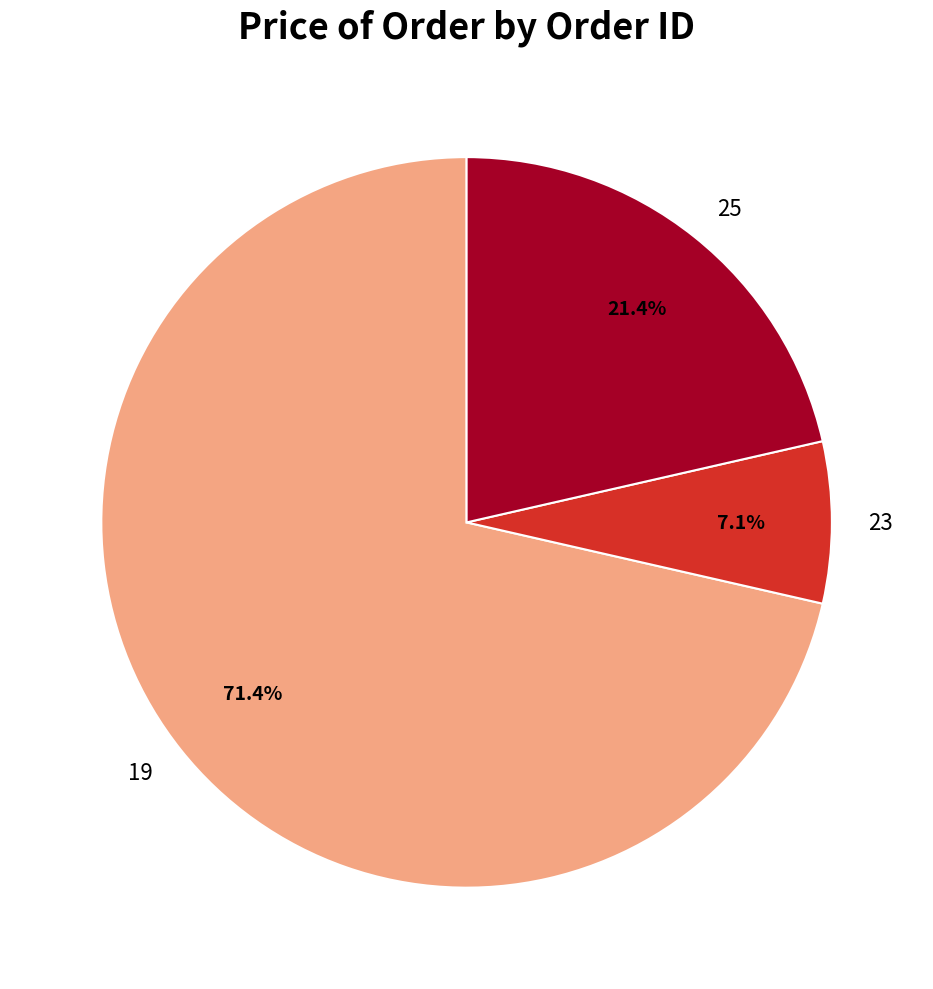

Rank the categories by value from highest to lowest.

19, 25, 23